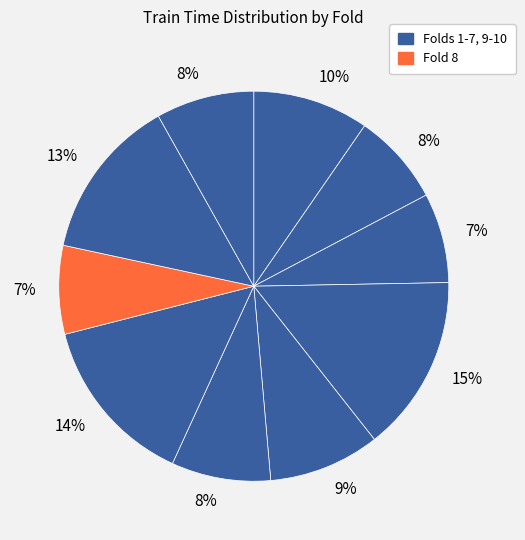

How many slices are in this pie chart?

10